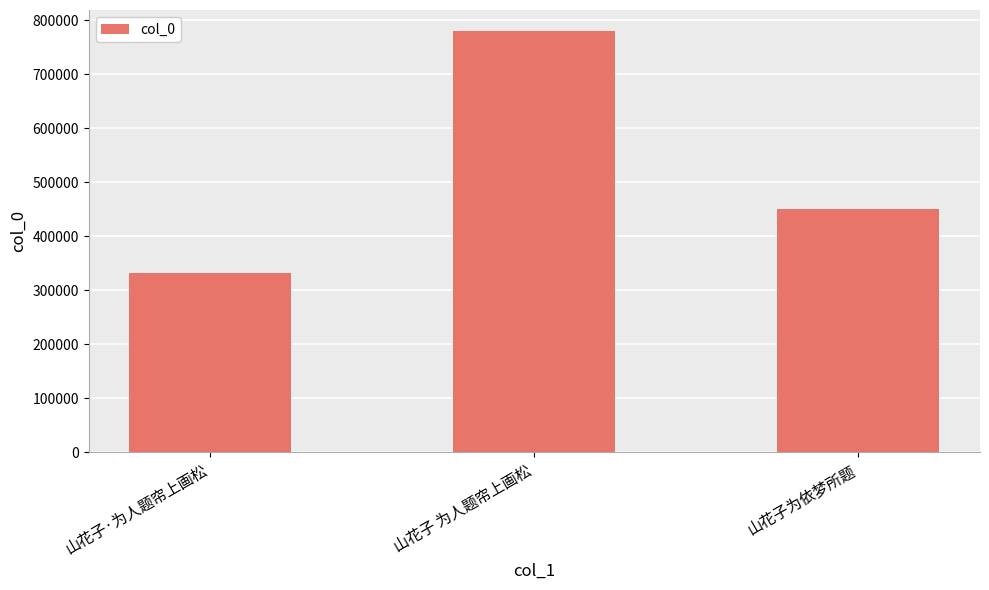

True or false: the data shows 779916 at 山花子 为人题帘上画松.

True